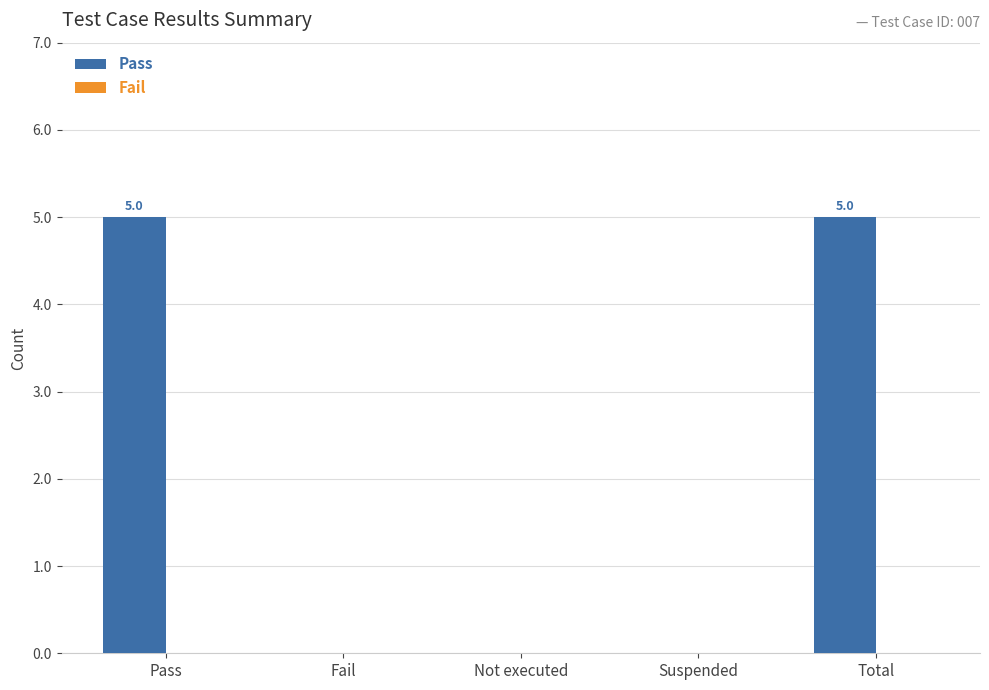

What is the sum of all values?

10